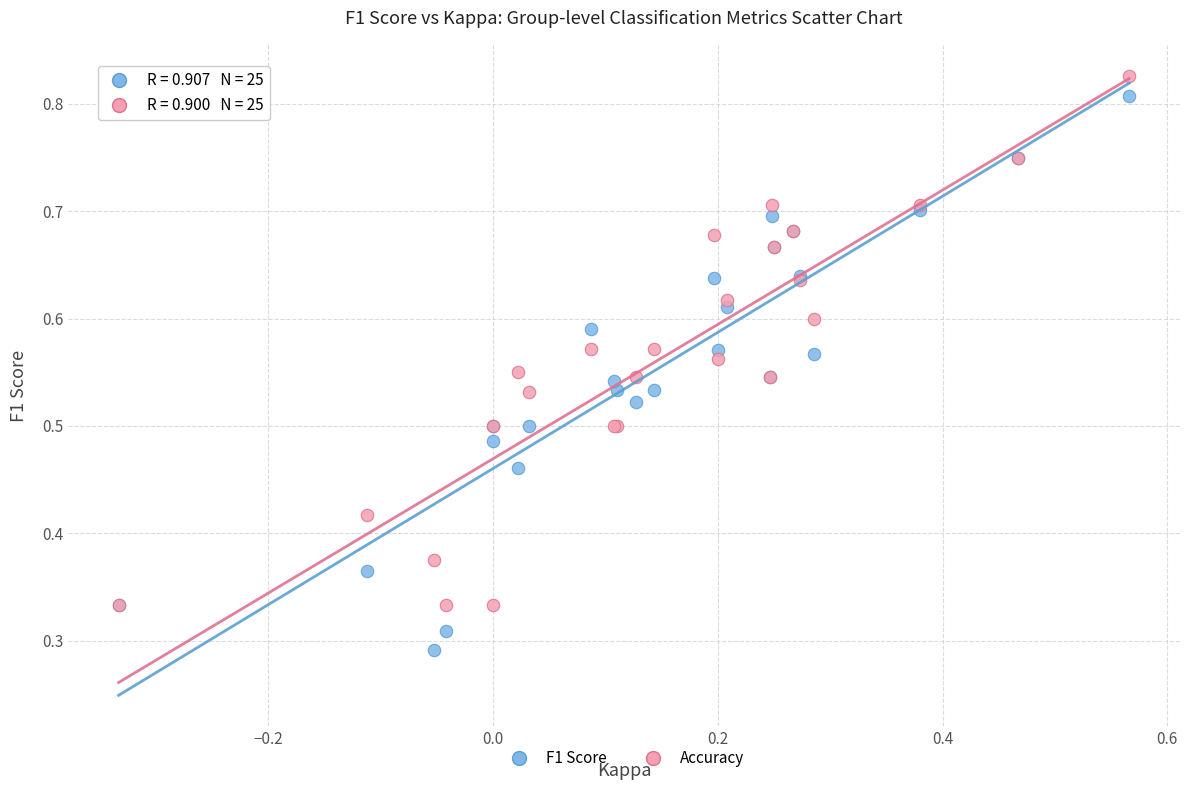

Which series reaches the maximum Y coordinate?

Accuracy